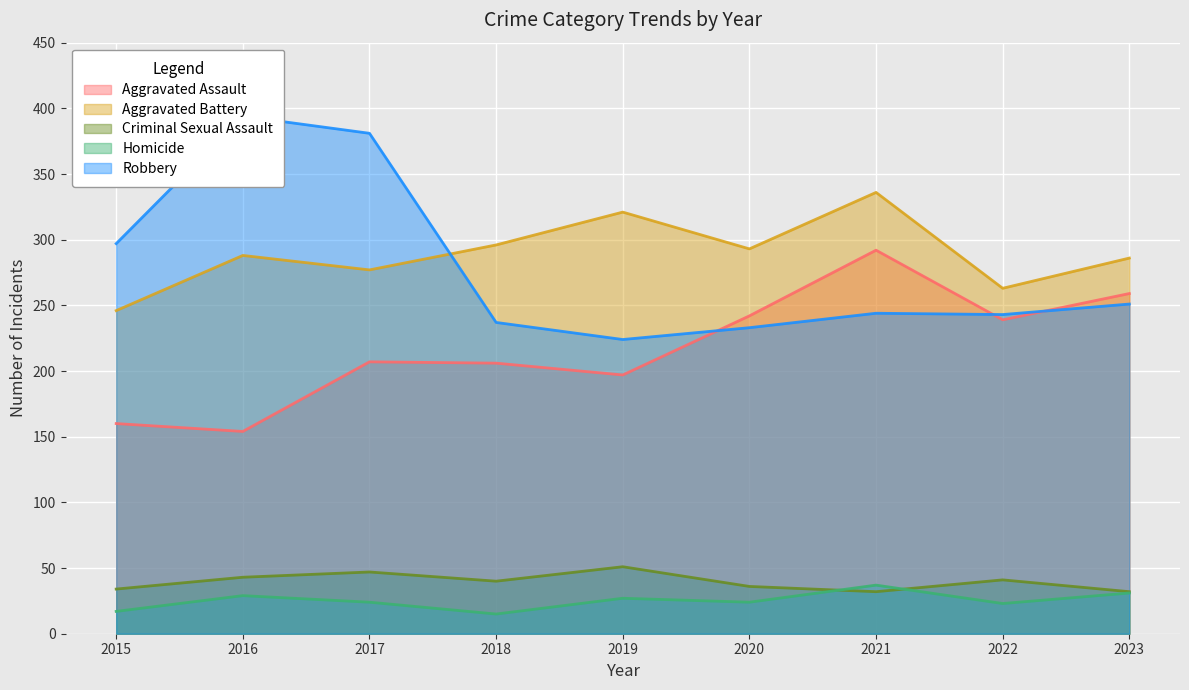

Does the chart display data point markers on the line(s)?

No